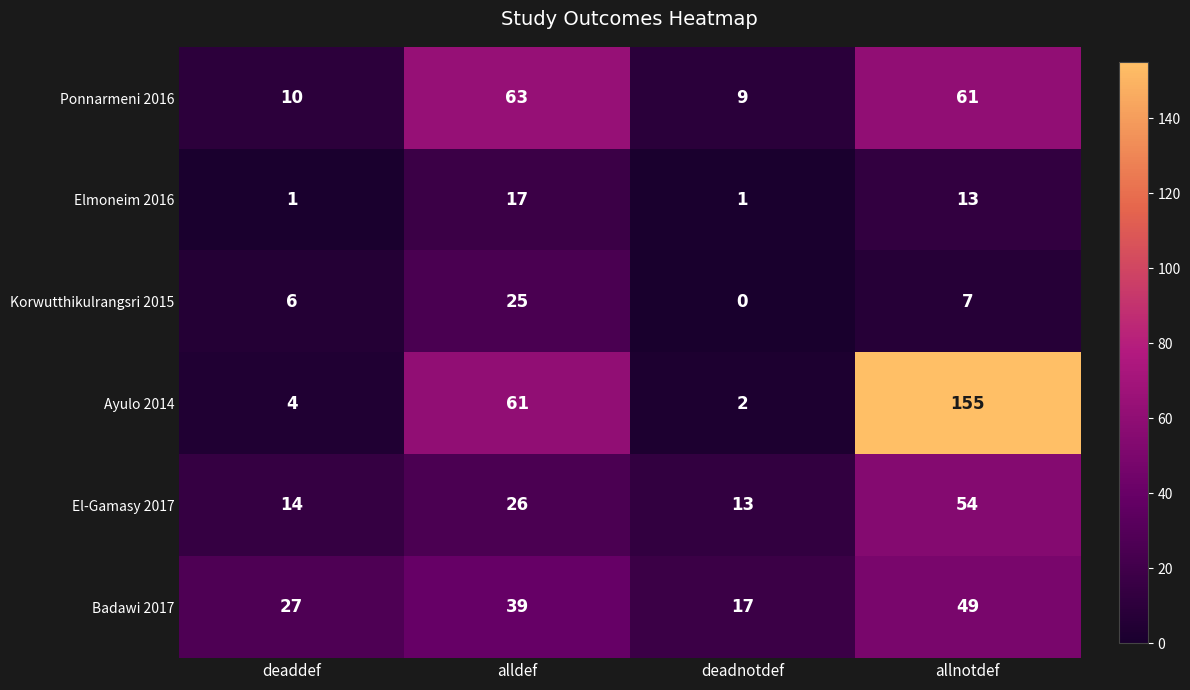

What is the spread (max minus min) of values at deaddef?

26